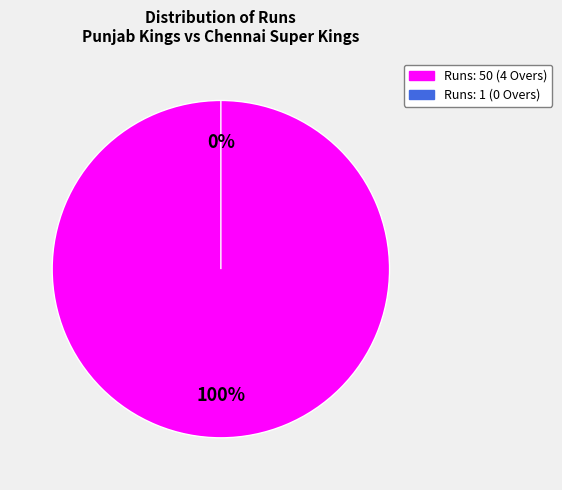

Is there a majority slice in this chart?

Yes